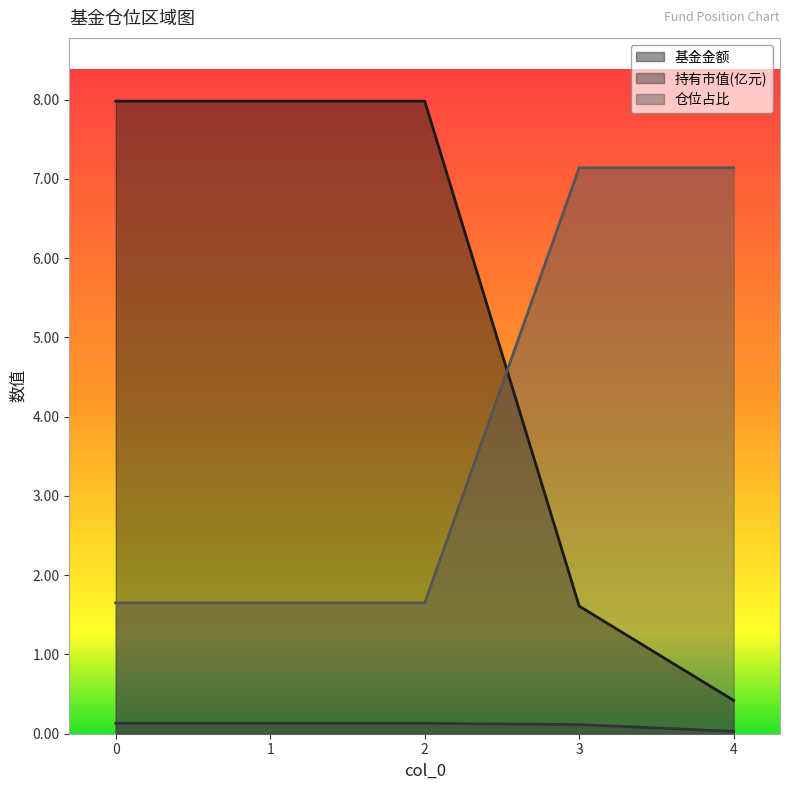

Which series has the largest total across all categories?

基金金额